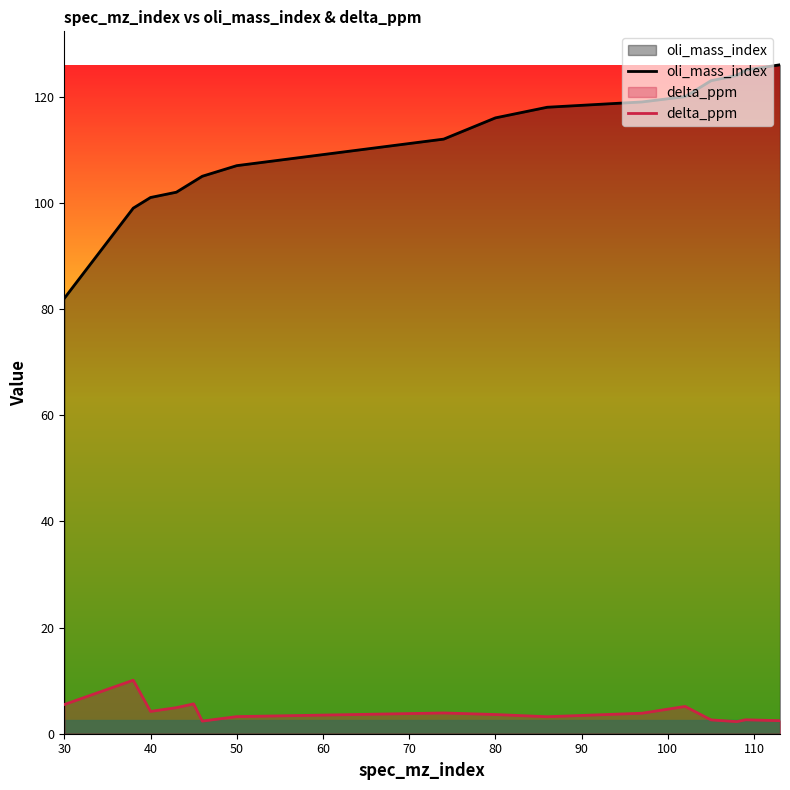

In delta_ppm, how many points are higher than both neighbors (excluding endpoints)?

5